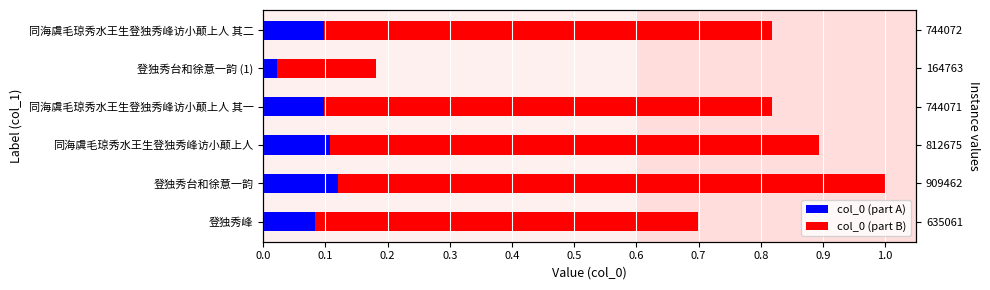

How many col_0 (part B) values are between 0 and 1?

6